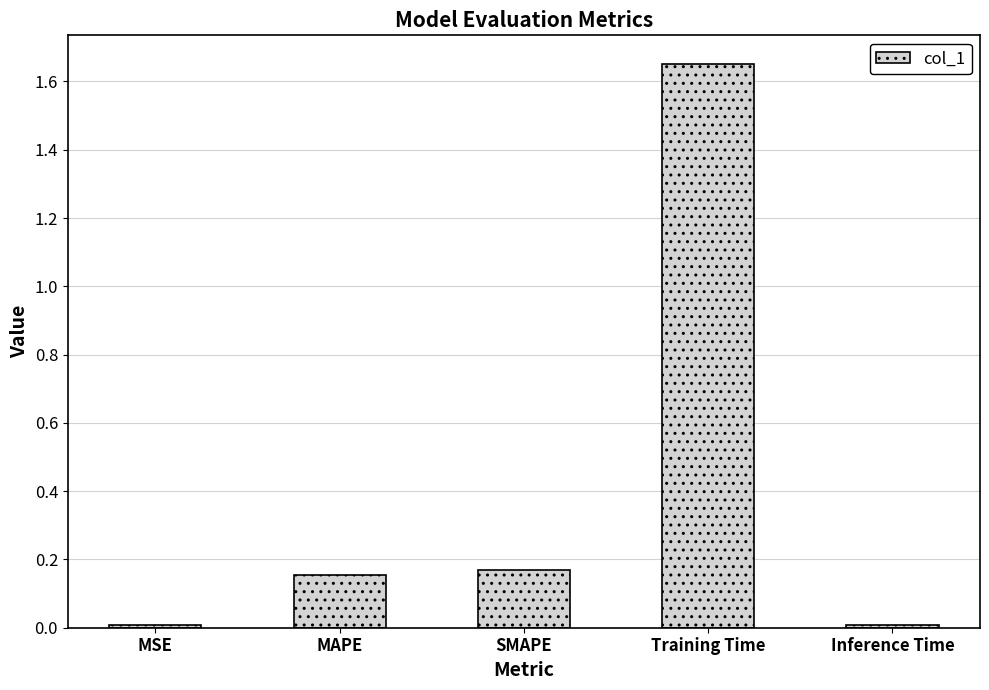

What is the label of the 2nd bar from the right?

Training Time